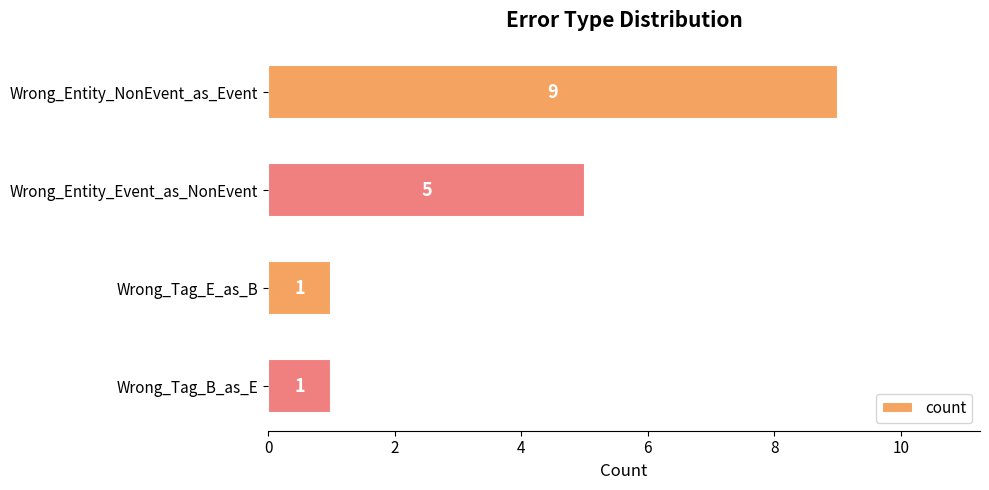

What is the change in value from Wrong_Entity_Event_as_NonEvent to Wrong_Tag_B_as_E?

-4